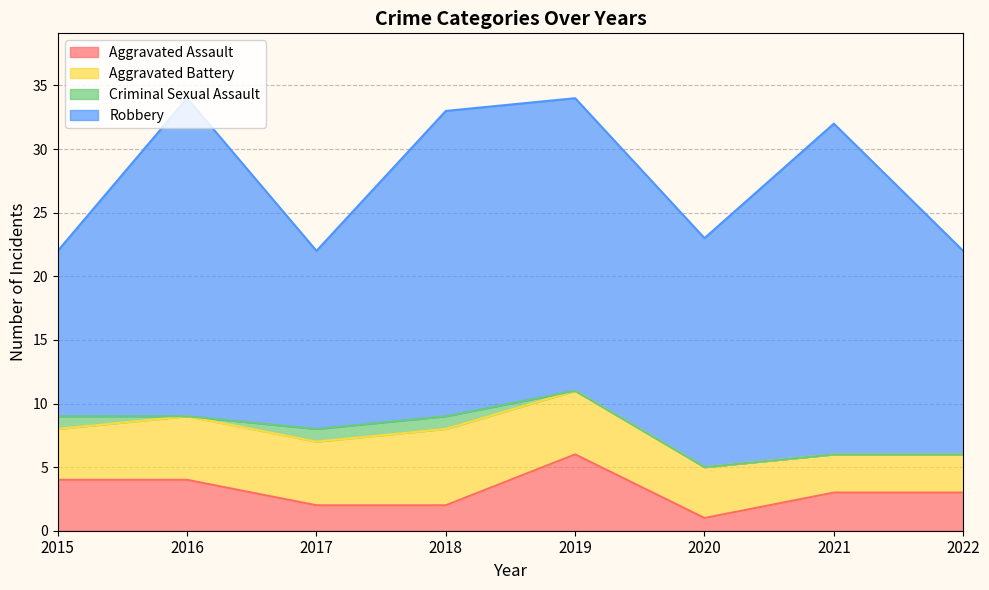

How many interior local peaks does the Aggravated Assault series have?

1